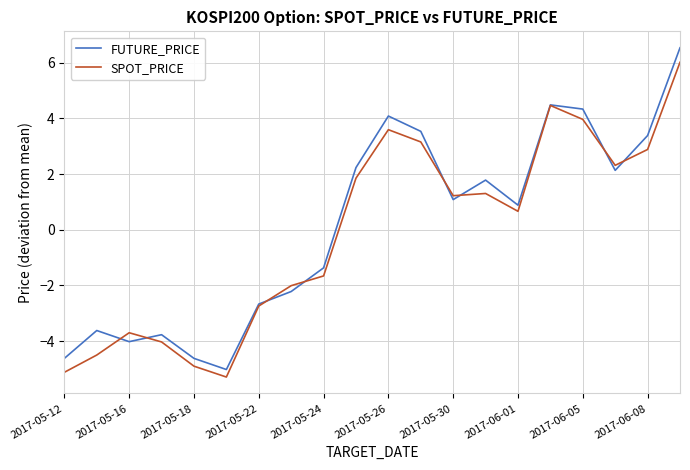

What is the greatest value displayed?

6.5